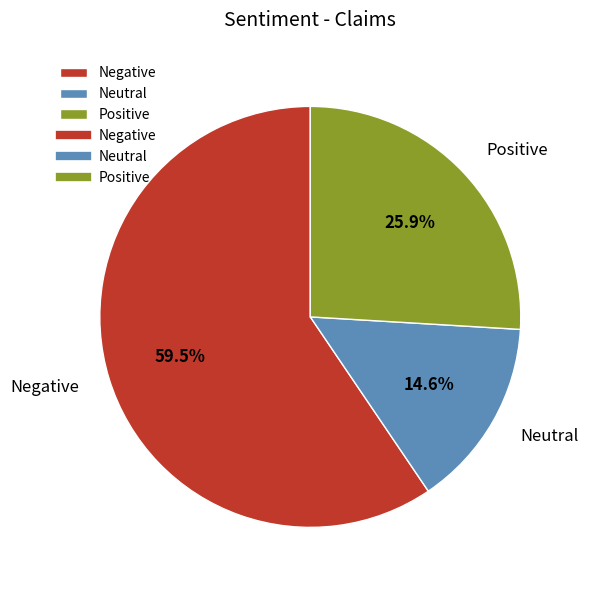

Is there a majority slice in this chart?

Yes